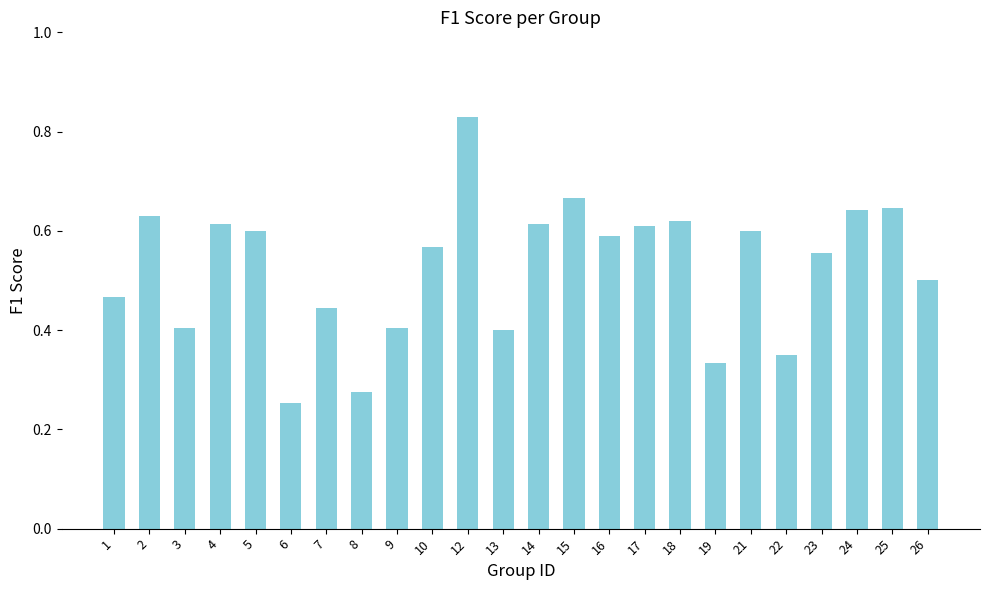

Between 4 and 25, which is larger?

25